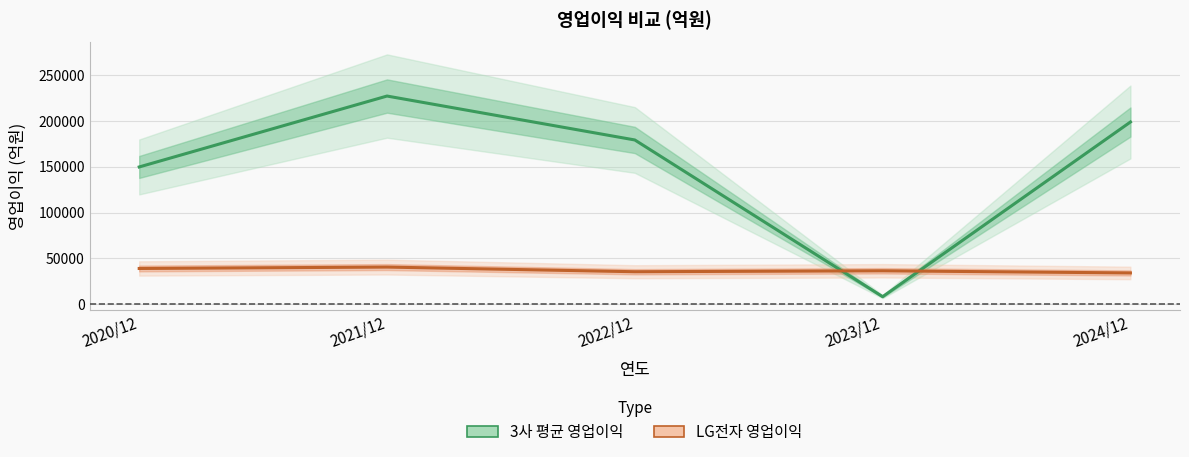

What position from the right is 2023/12?

2